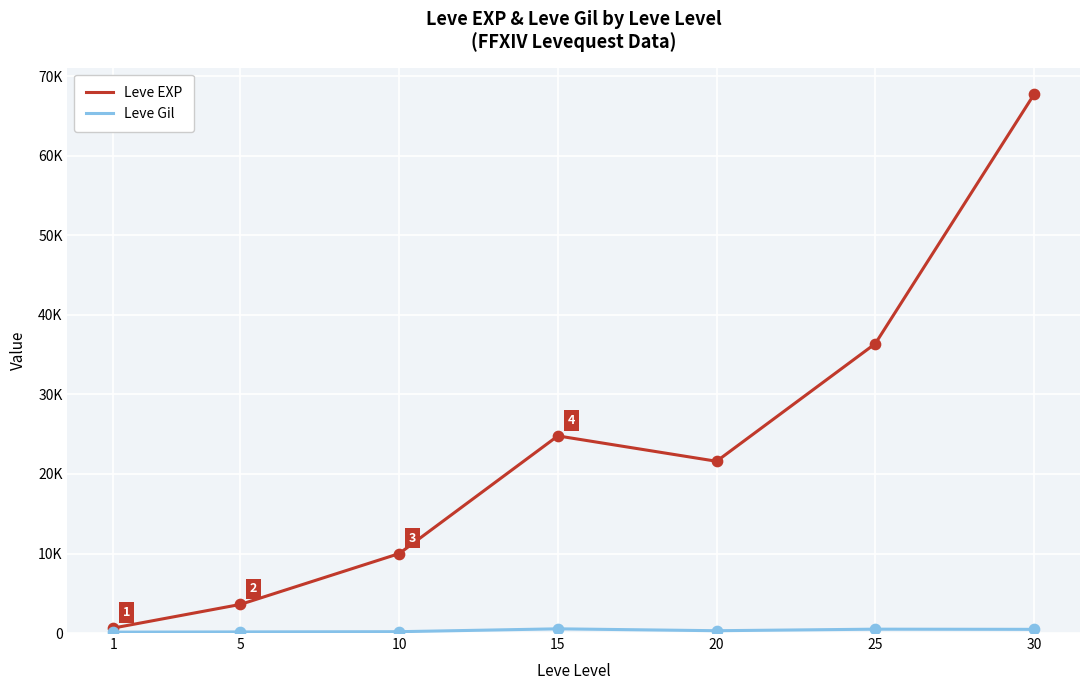

Which series has the largest total across all categories?

Leve EXP